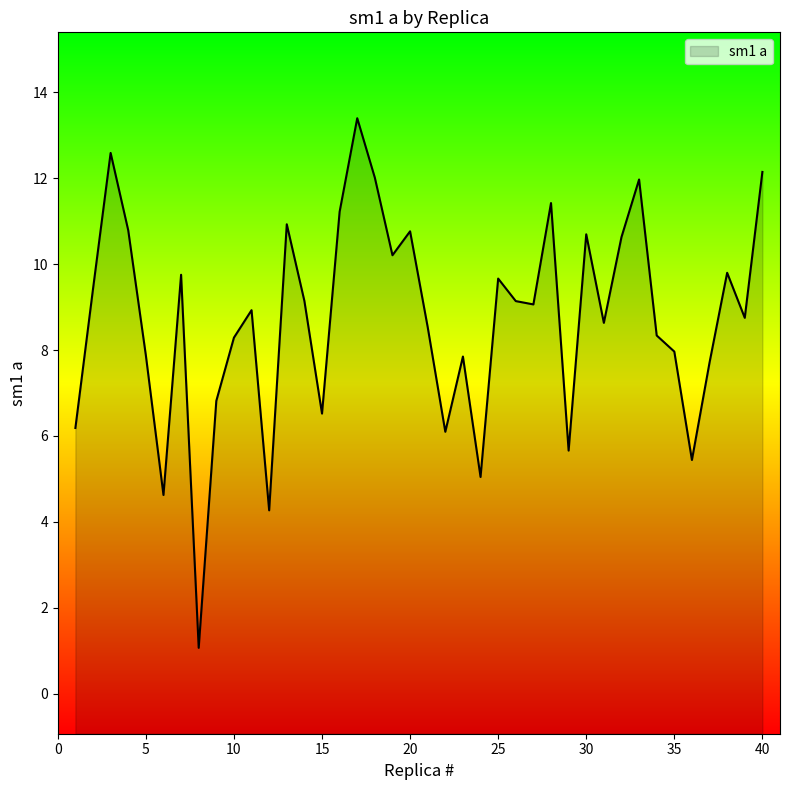

Does the chart display data point markers on the line(s)?

No